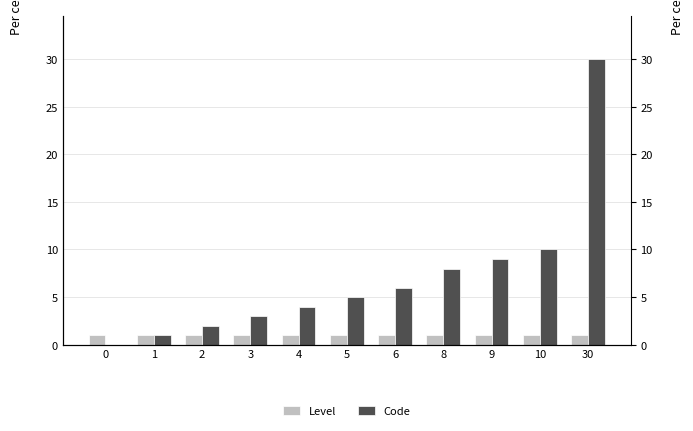

What is the difference between the maximum and minimum values in the Code series?

30